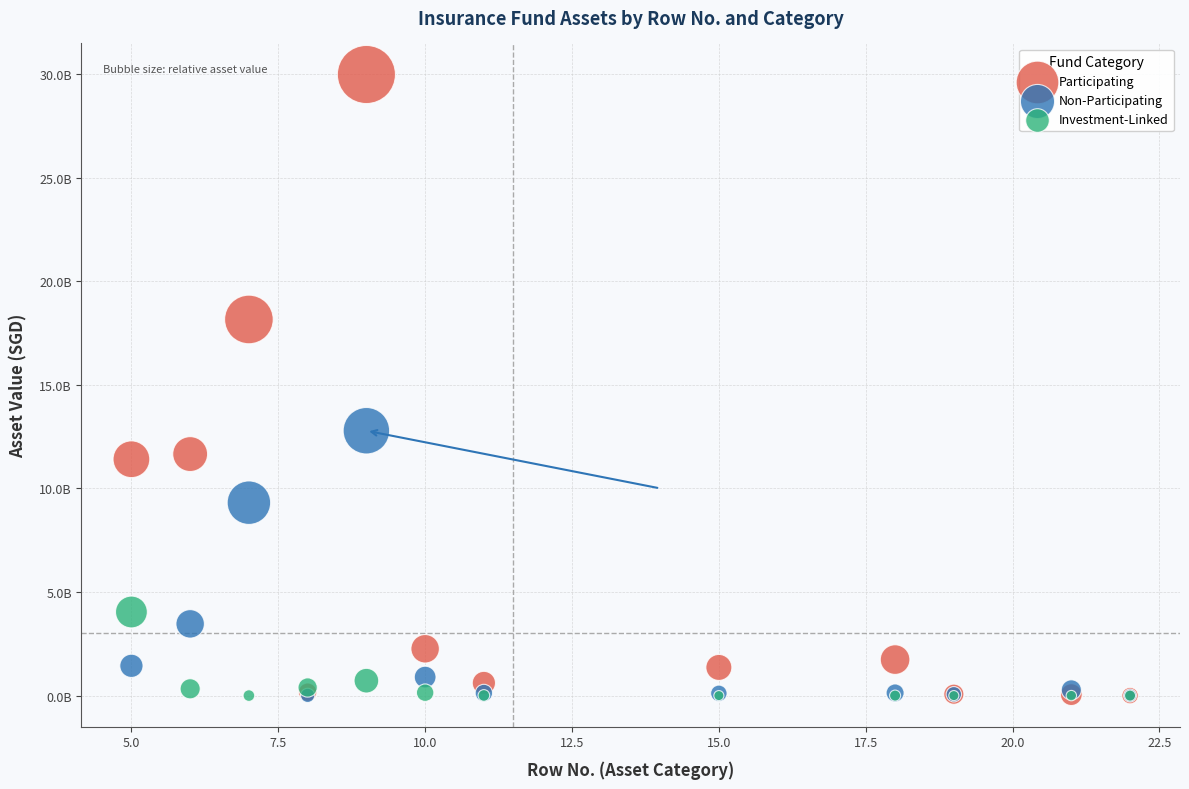

What are all the series names shown in the legend?

Participating, Non-Participating, Investment-Linked